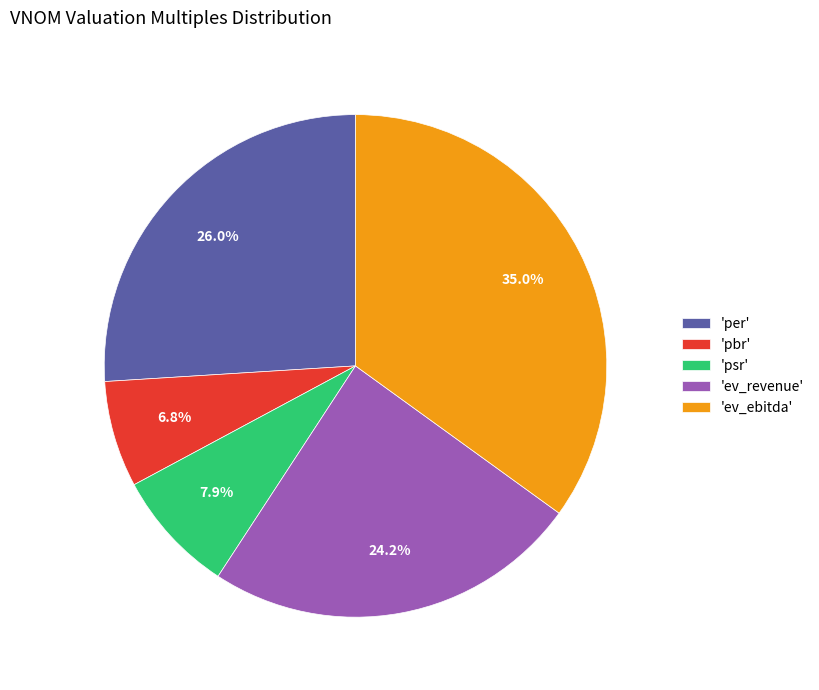

Combined, do 'per' and 'pbr' account for over 50%?

No